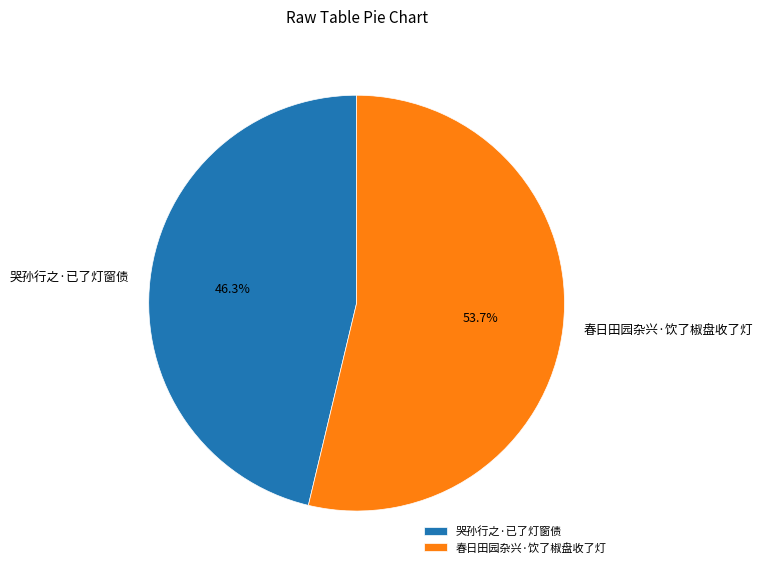

Does 春日田园杂兴·饮了椒盘收了灯 account for over 50% of the chart?

Yes